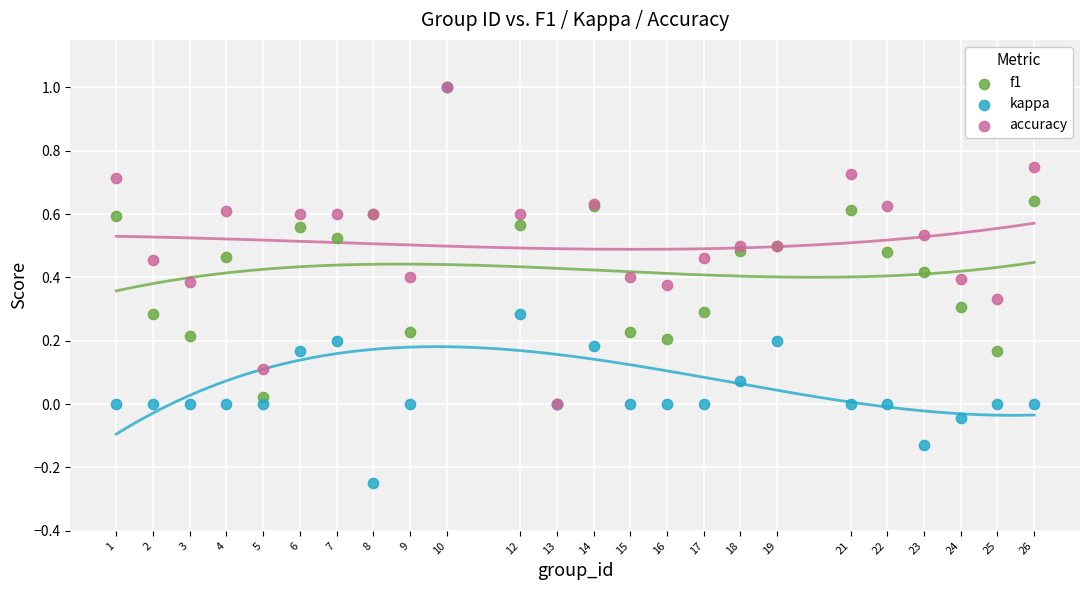

Which series has the largest Y range (max minus min)?

kappa